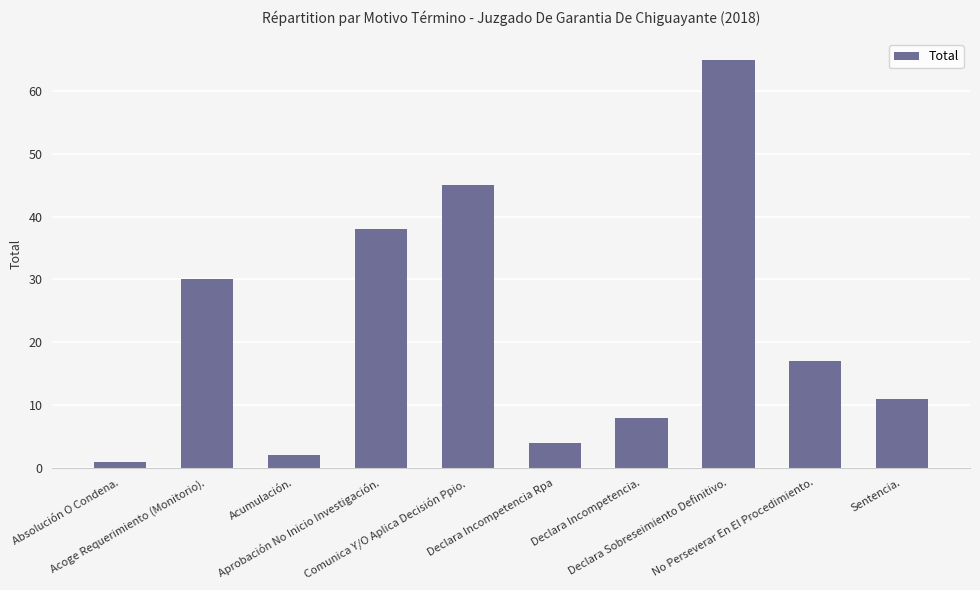

What is the sum of all values?

221